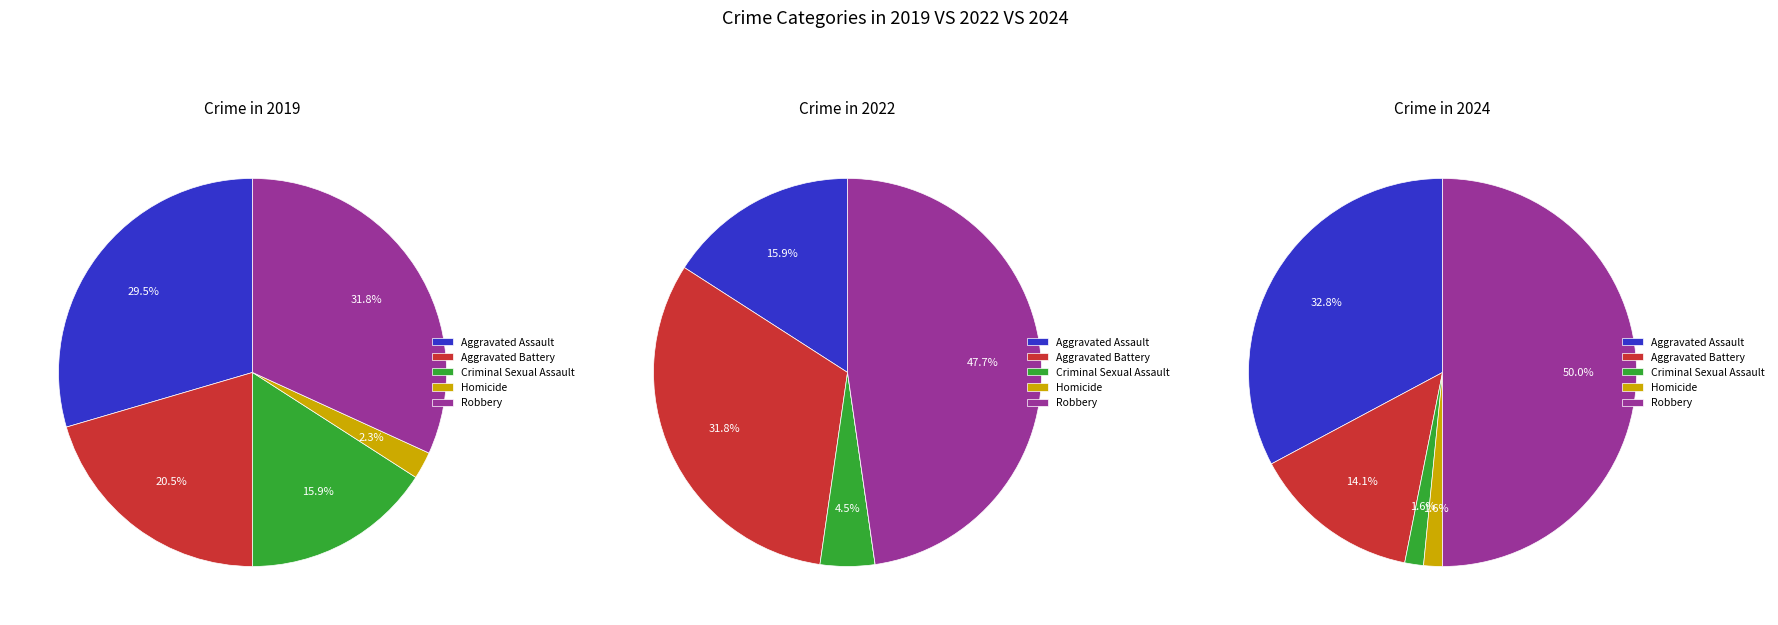

What is the largest slice in the pie chart?

Robbery